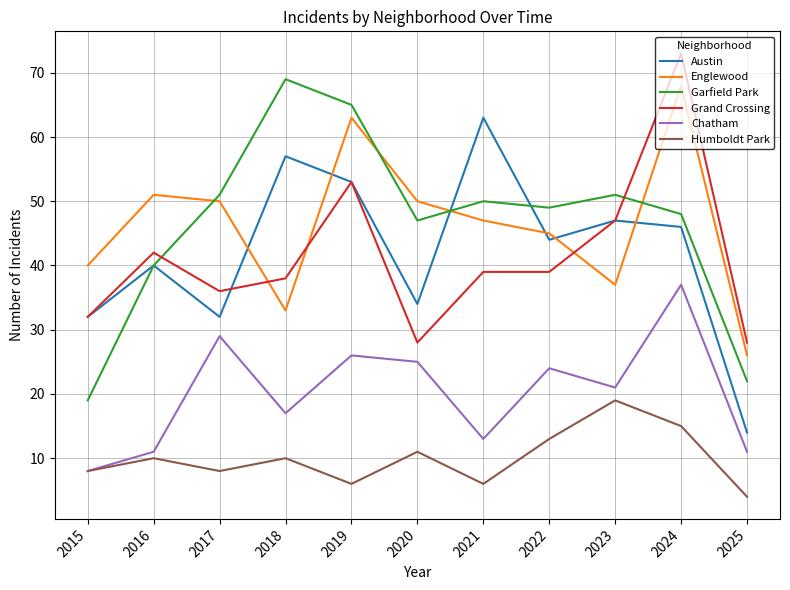

What is the total value across all series at 2021?

218